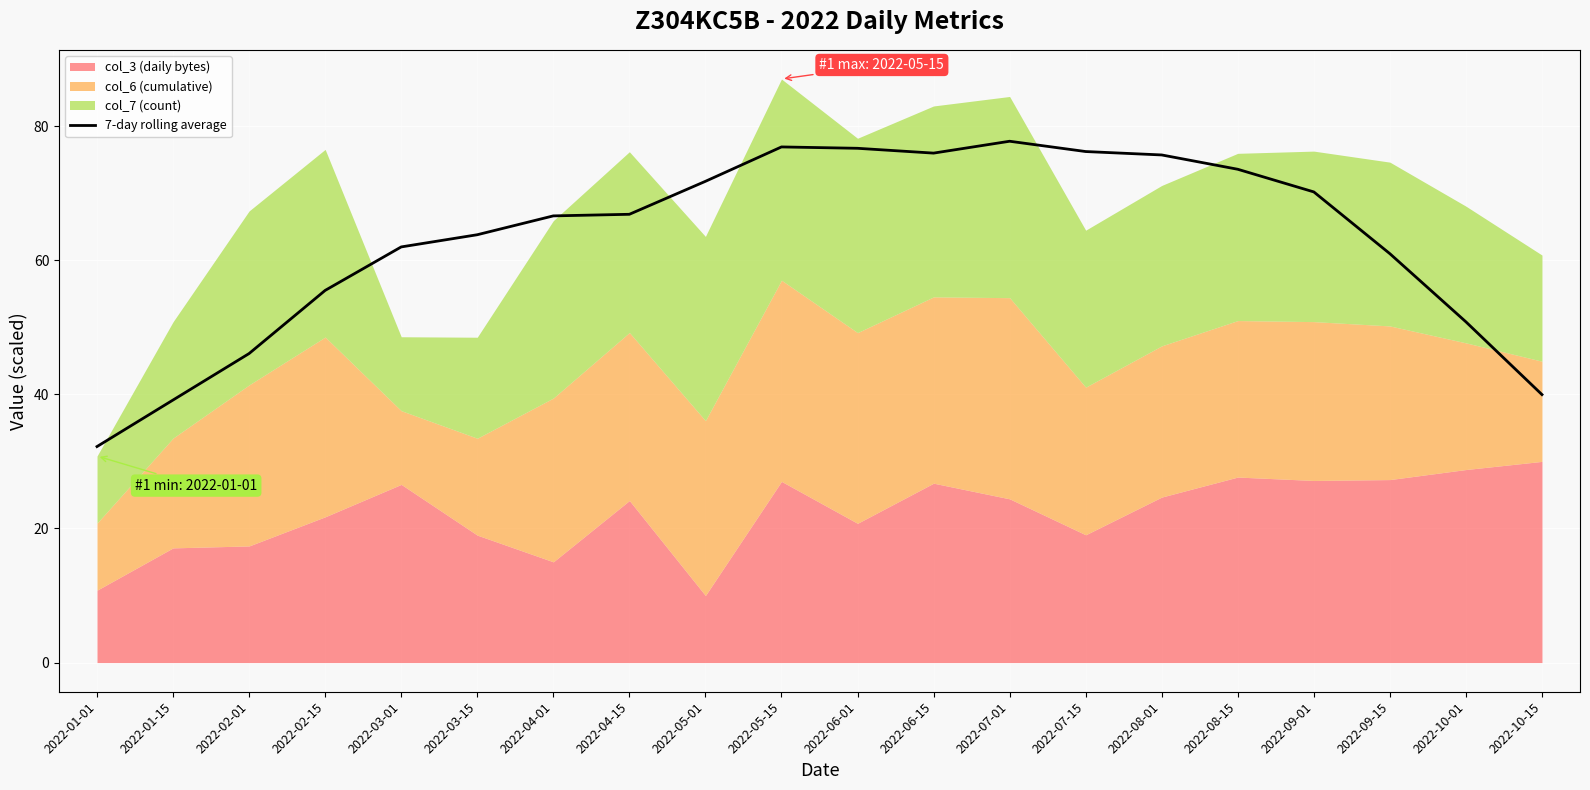

What is the lowest value of the 7-day rolling average series?

32.2